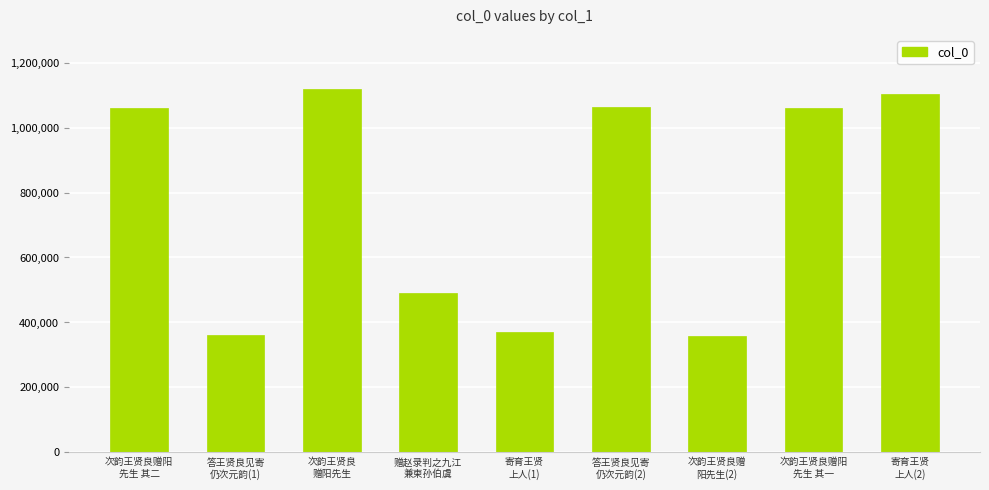

At which category does the chart reach its peak across all series?

次韵王贤良
赠阳先生